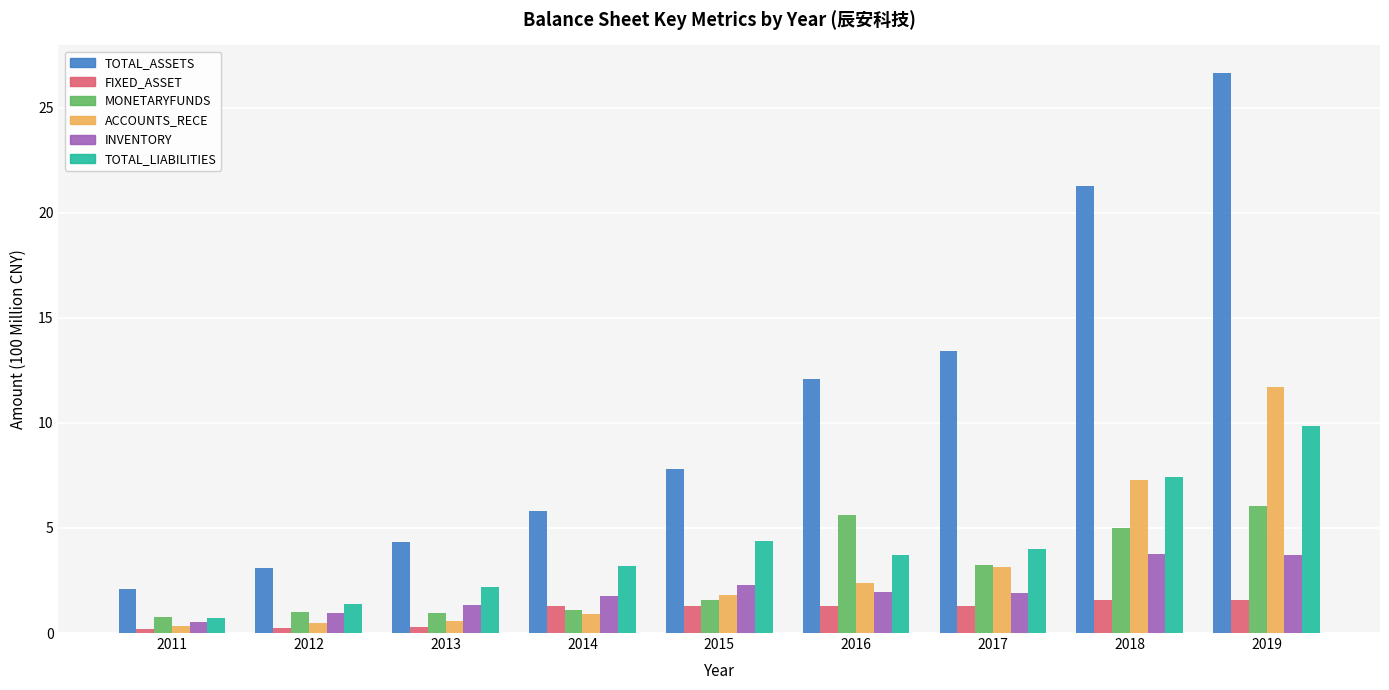

List the labels in order of TOTAL_ASSETS value, largest first.

2019, 2018, 2017, 2016, 2015, 2014, 2013, 2012, 2011